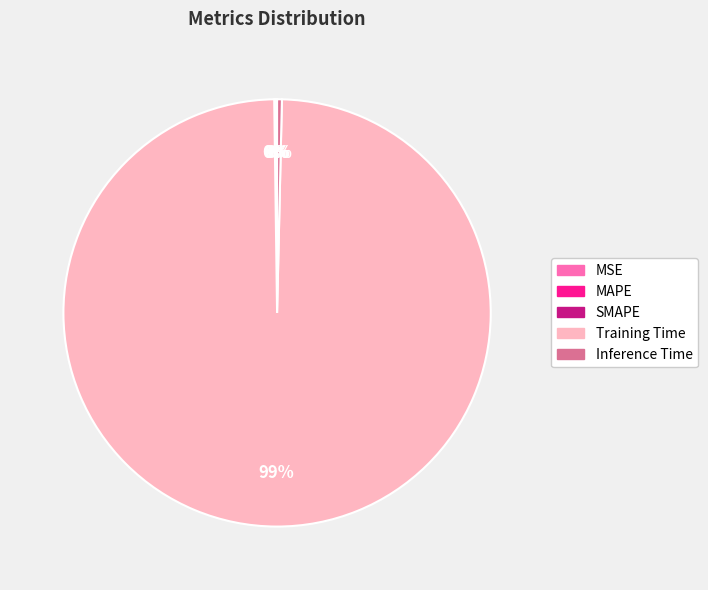

To the nearest percent, what is the average slice percentage?

20%